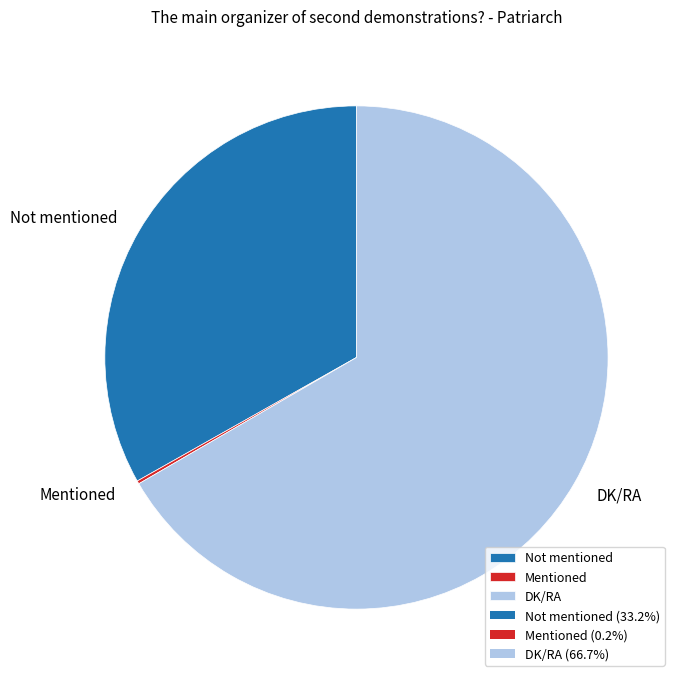

What is the majority slice?

DK/RA